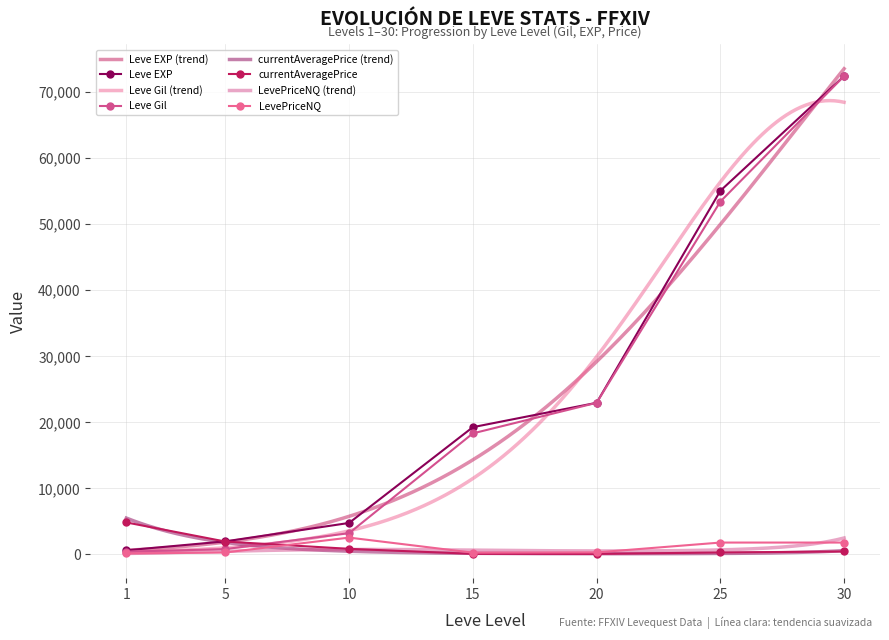

Is this an area chart (filled region under the line)?

No